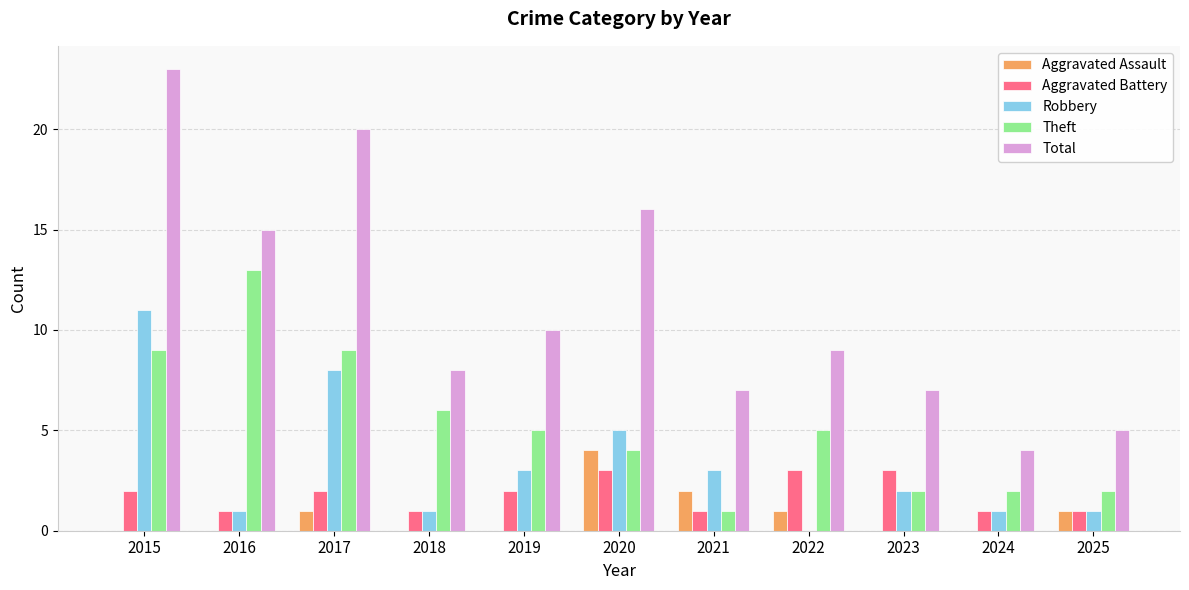

Count the number of data series in this chart.

5